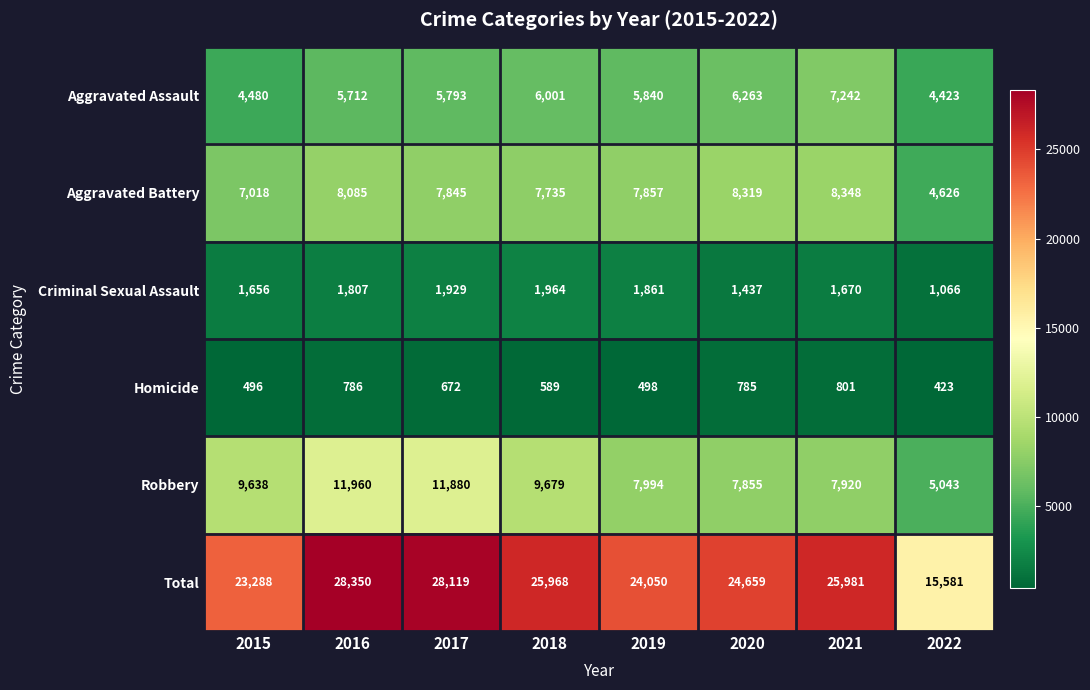

Which category has the highest value in the Homicide series?

2021